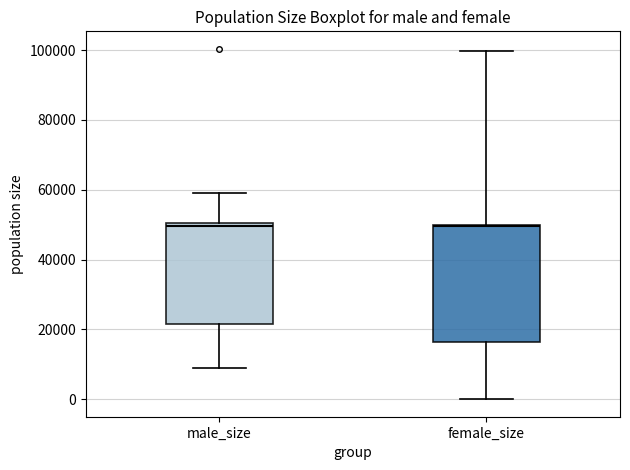

Comparing the boxes themselves (not the whiskers), which one is the tallest?

female_size